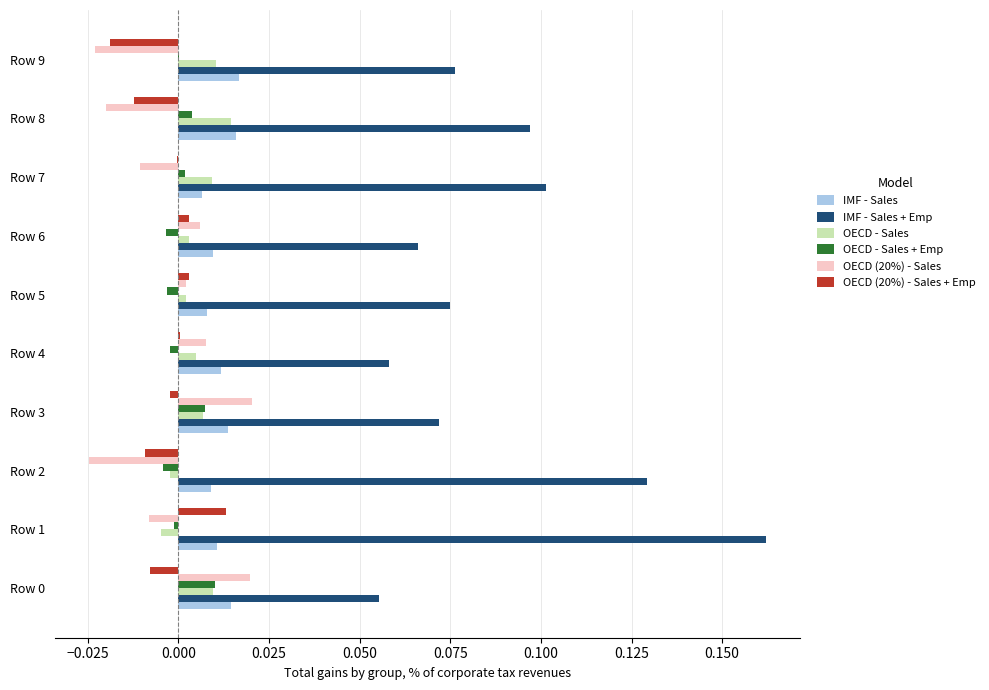

Which series has the largest total across all categories?

IMF - Sales + Emp